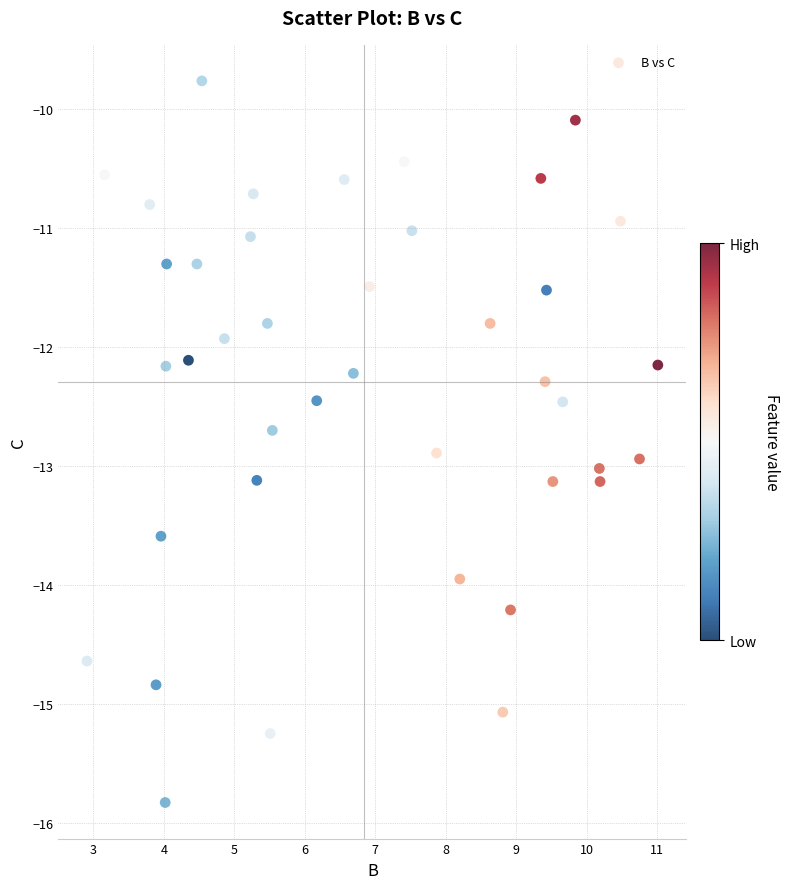

What is the range of Y values (max minus min)?

6.1